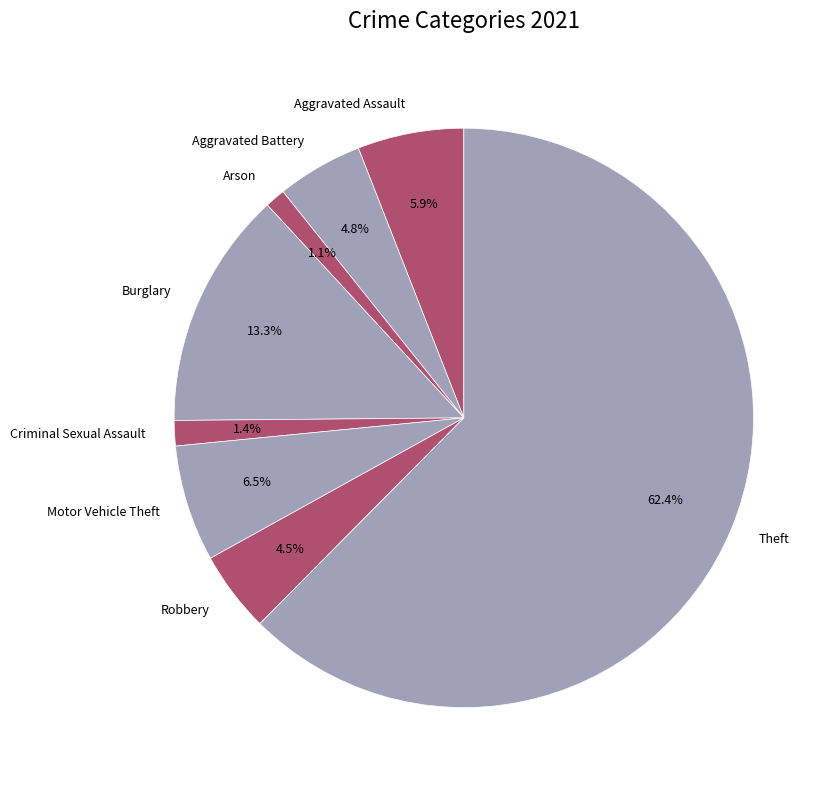

True or false: Criminal Sexual Assault accounts for 1% of the total.

True